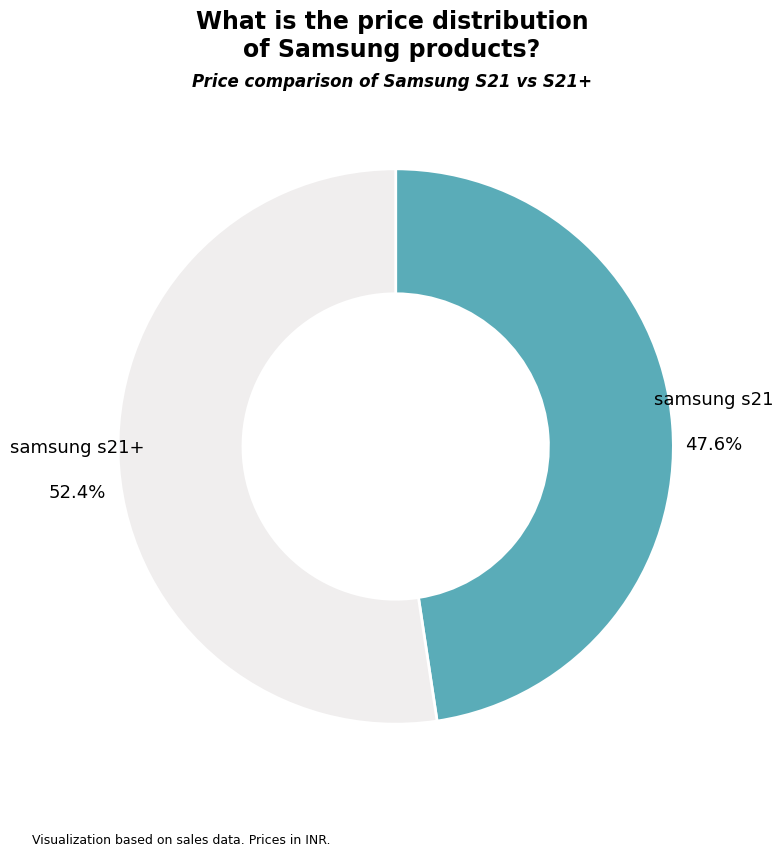

Is there any slice that represents more than half of the pie?

Yes